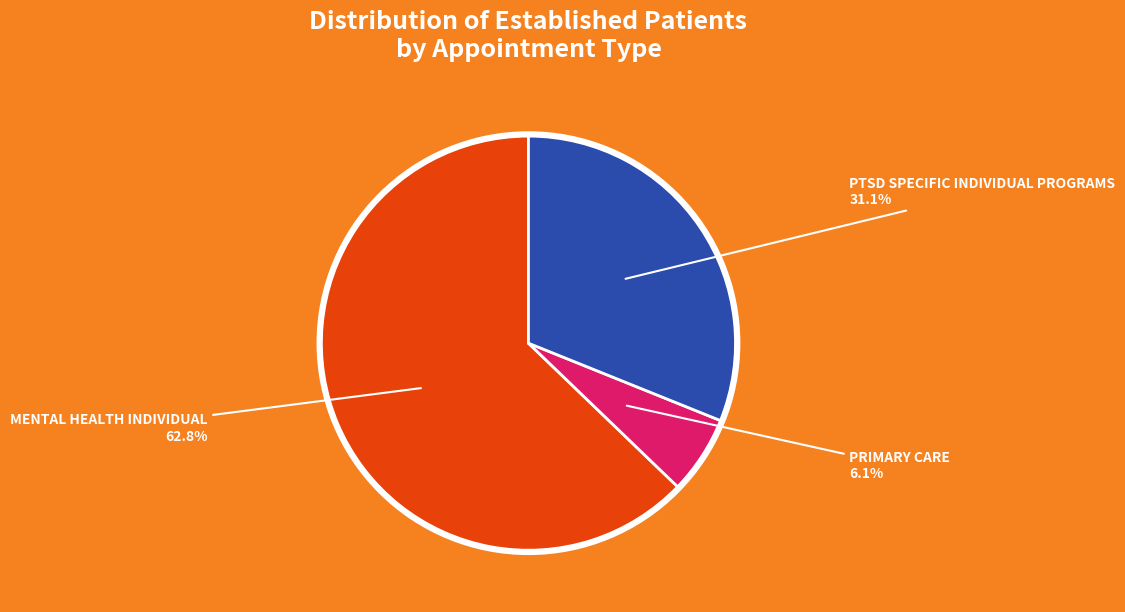

Does any single category account for the majority?

Yes